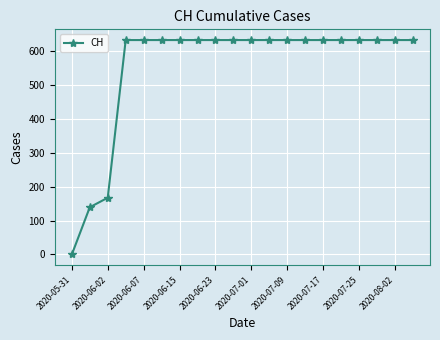

What is the difference between the maximum and minimum values?

631